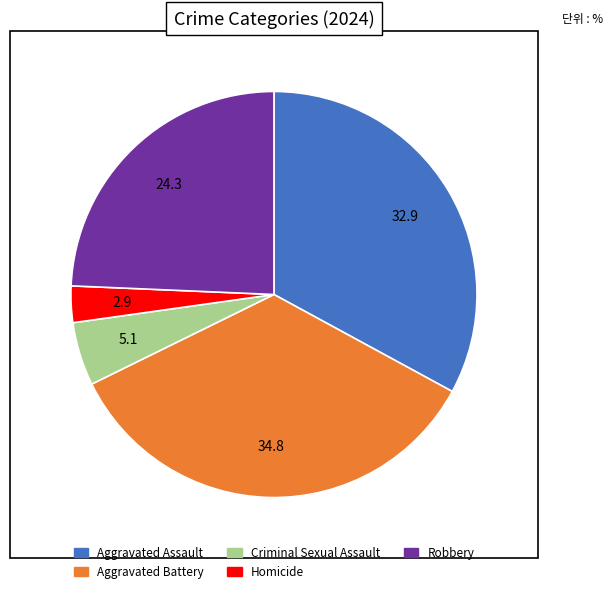

What is the ratio of the value at Aggravated Assault to the value at Homicide?

11.4